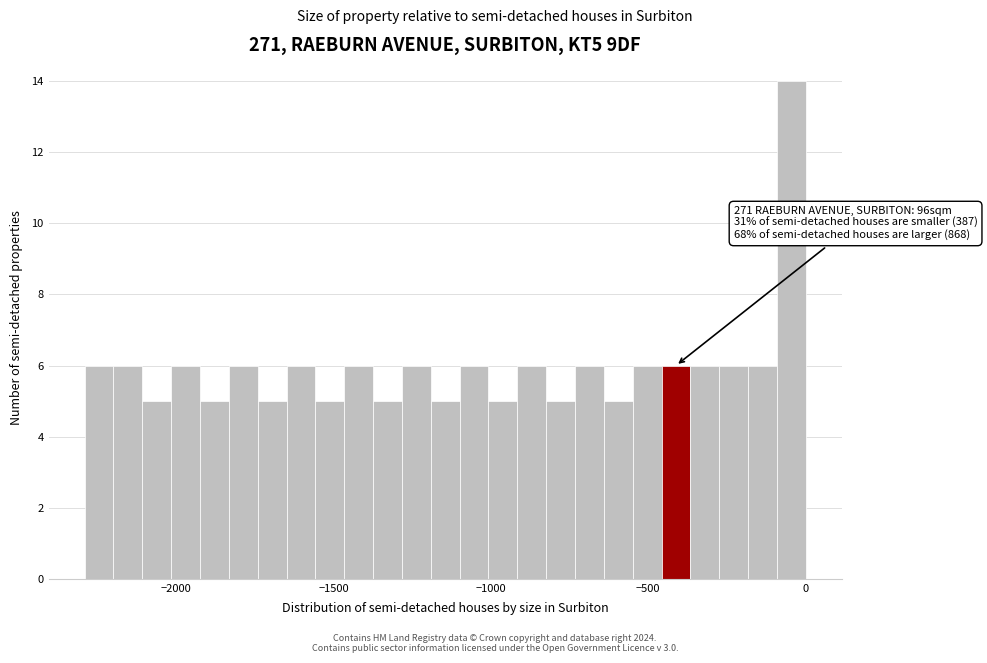

Read against the x-axis, roughly where is the centre of the tallest bar?

-50